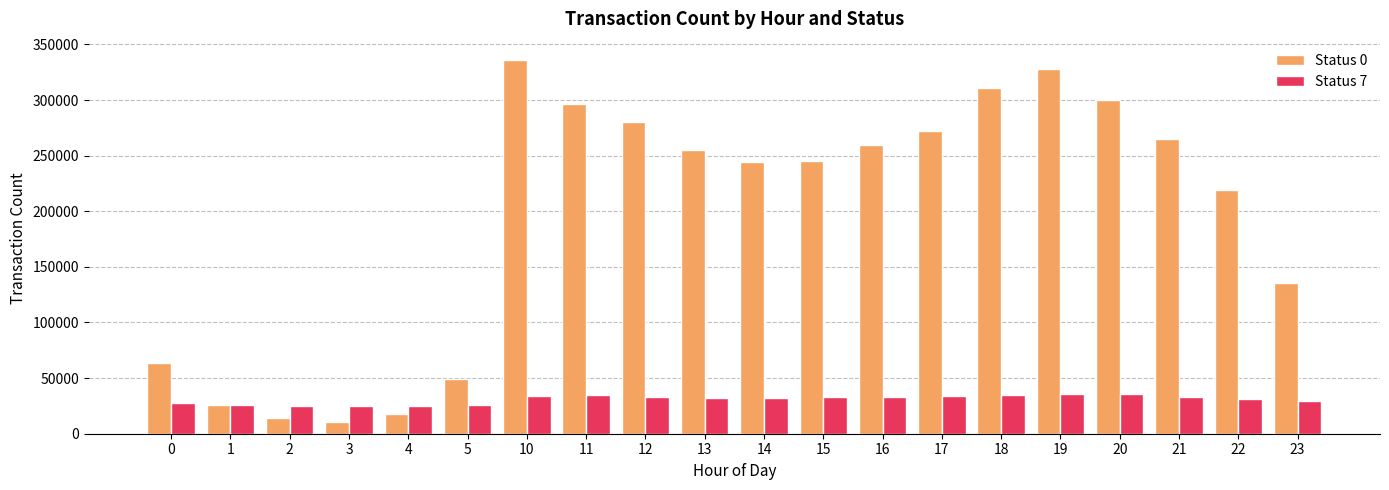

What are all the series names shown in the legend?

Status 0, Status 7